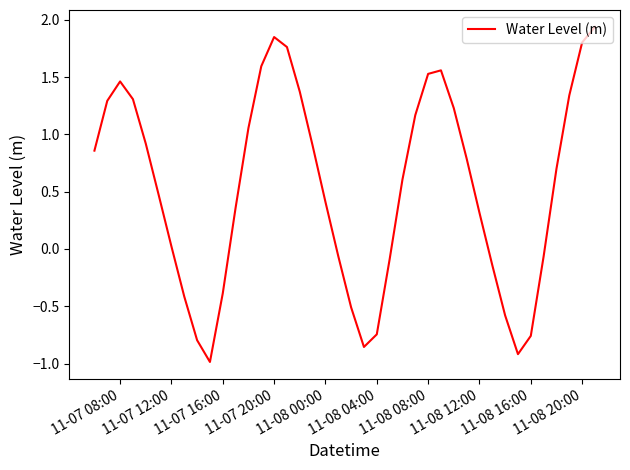

What is the difference between the maximum and minimum values?

2.9